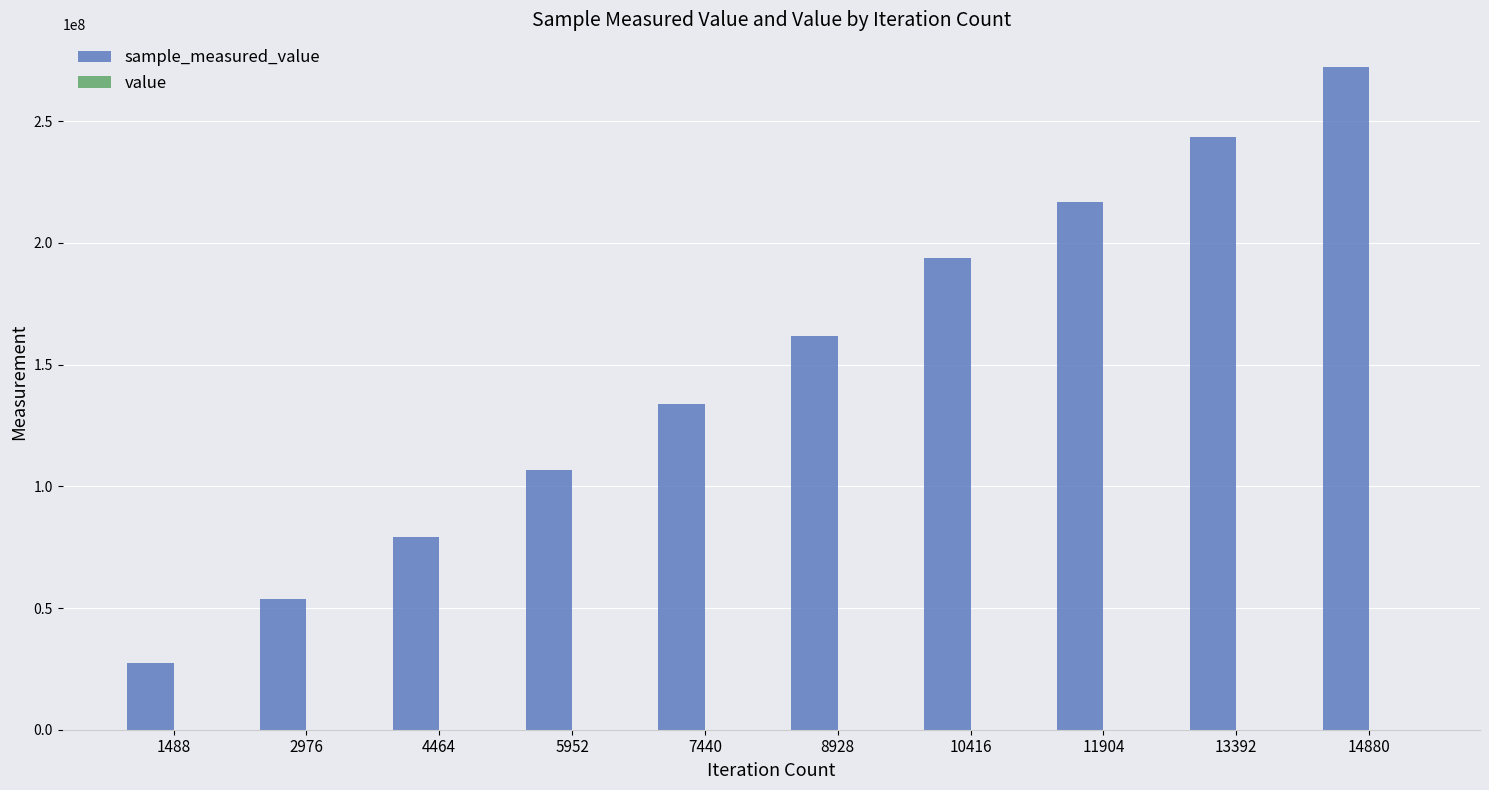

At which category is the sum across all series the highest?

14880